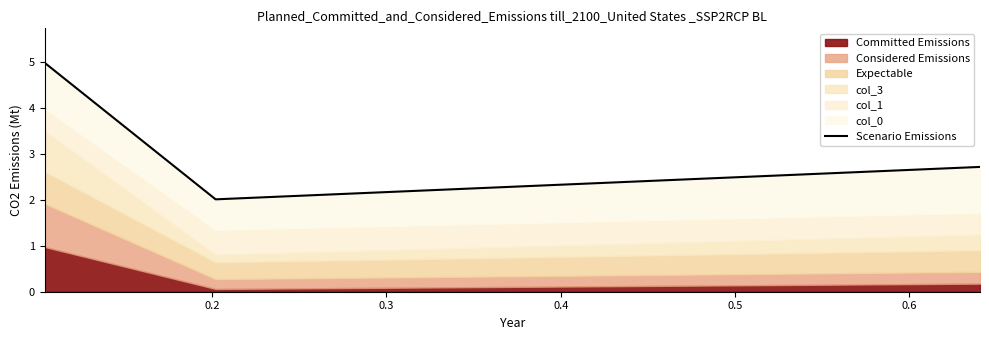

Reading left to right, what are all the values shown in this chart?

0.1=5.0	0.2=2.0	0.3=2.7